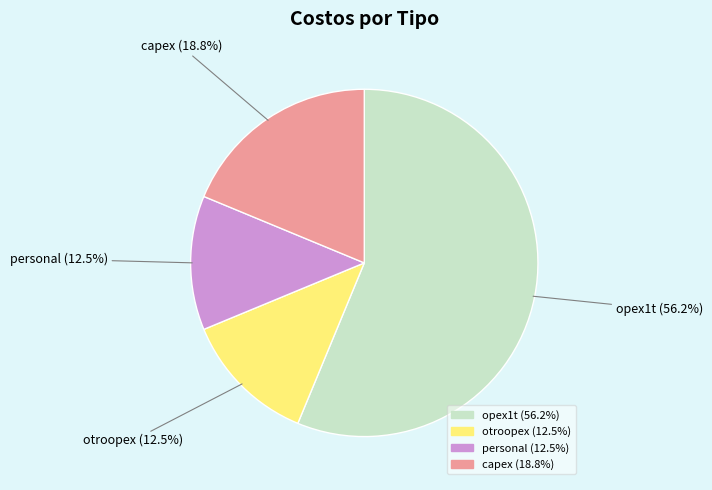

What is the ratio of the value at opex1t to the value at otroopex?

4.5